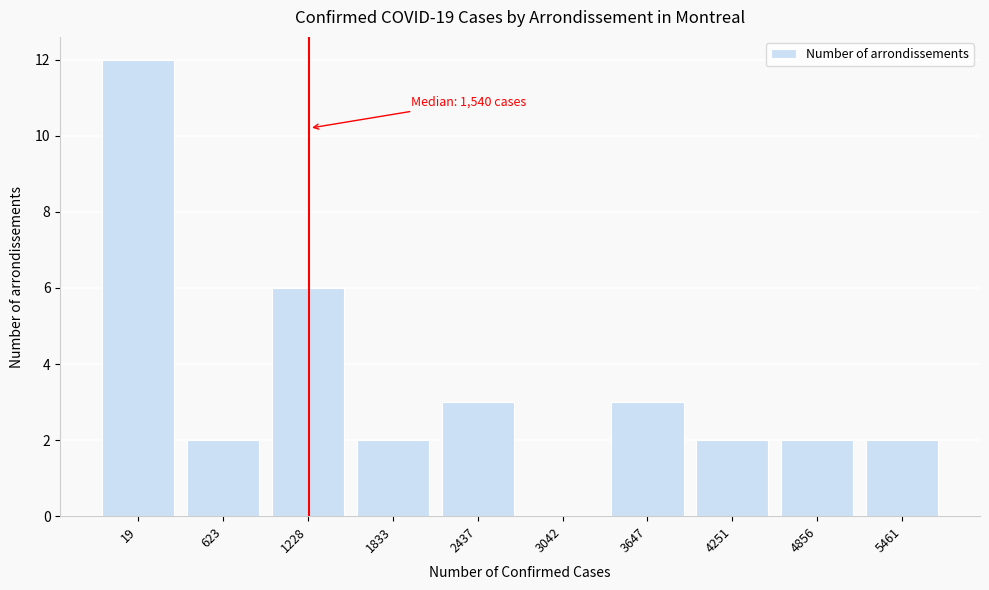

Reading left to right, list all the values displayed in this chart.

19=12	623=2	1228=6	1833=2	2437=3	3042=0	3647=3	4251=2	4856=2	5461=2